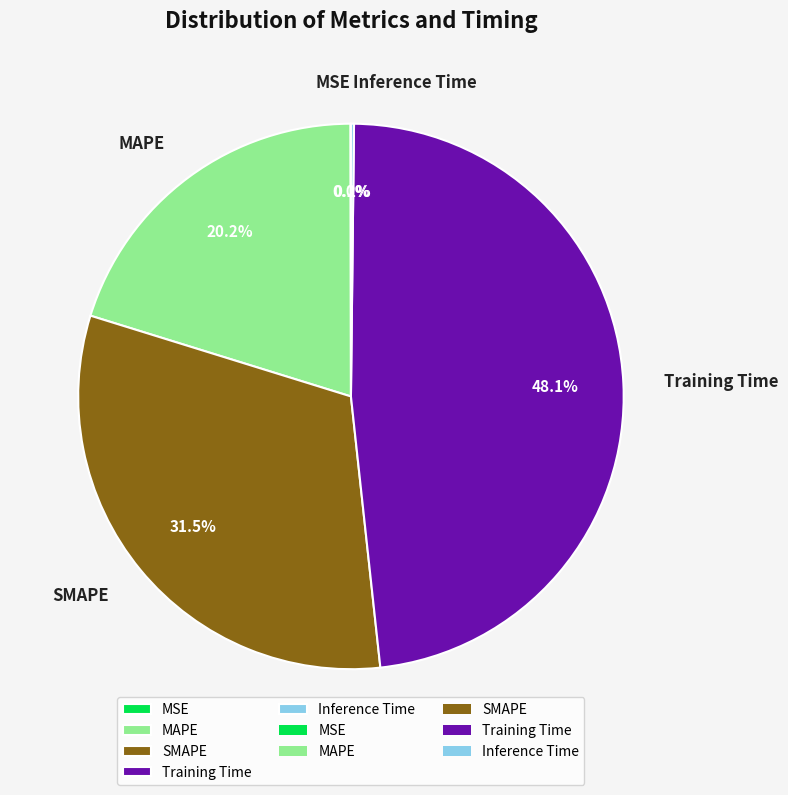

Does any single category account for the majority?

No